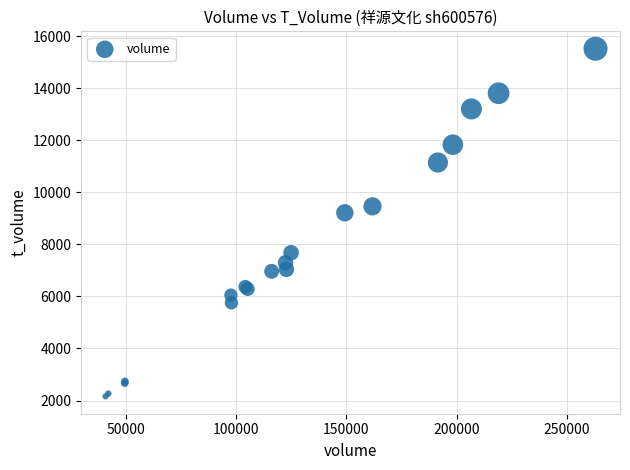

What Y value in the scatter plot is closest to 8840?

9214